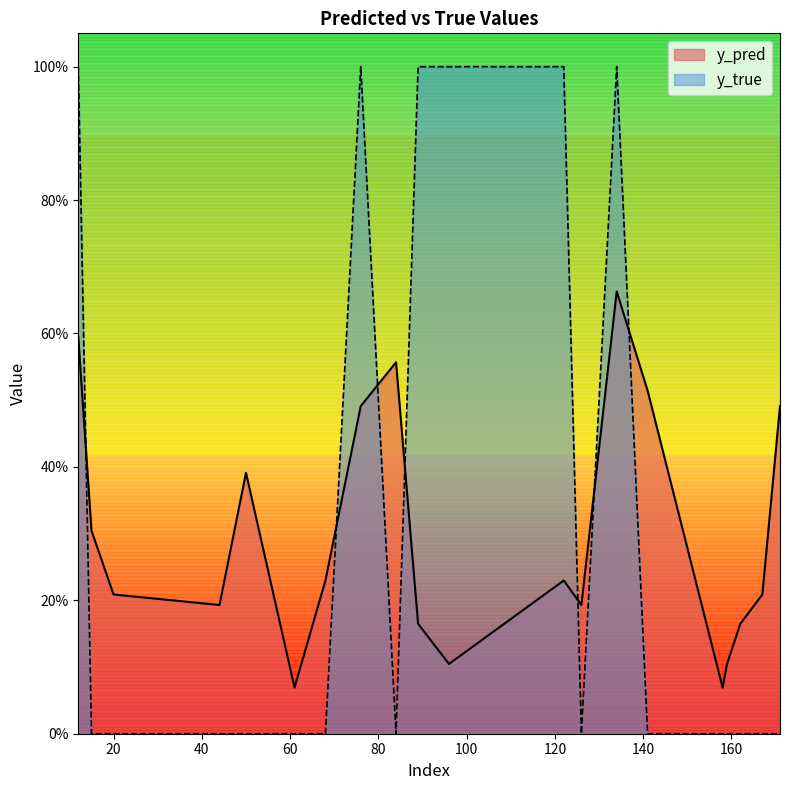

Between 158 and 159, which series saw the biggest shift?

y_pred